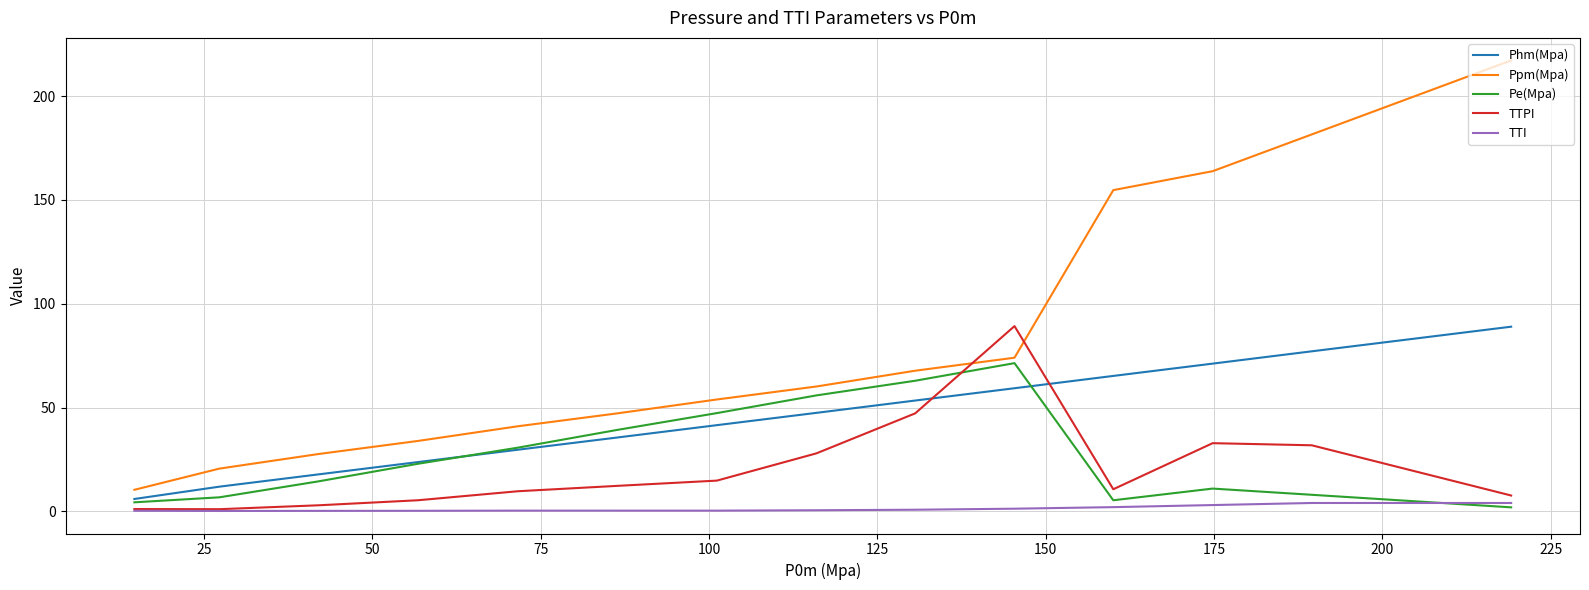

Which series has the largest range (max minus min)?

Ppm(Mpa)